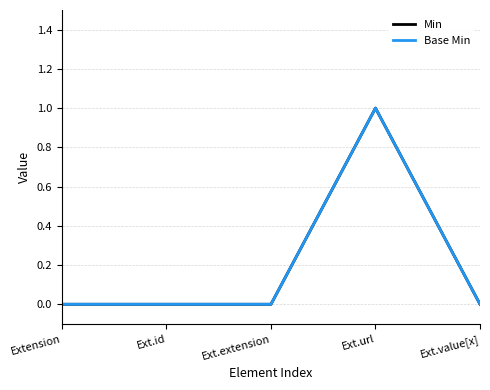

Reading left to right, extract all data points from this chart.

Min: 0	0	0	1	0
Base Min: 0	0	0	1	0